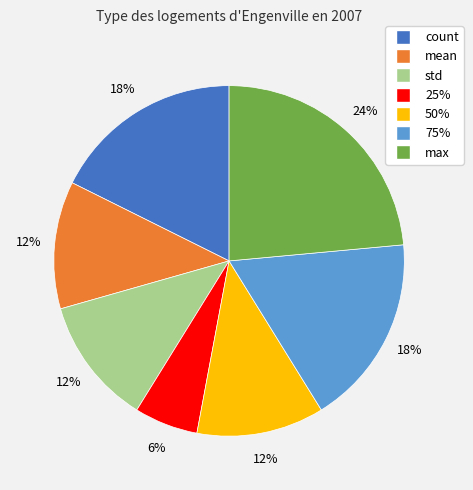

Does any single category account for the majority?

No